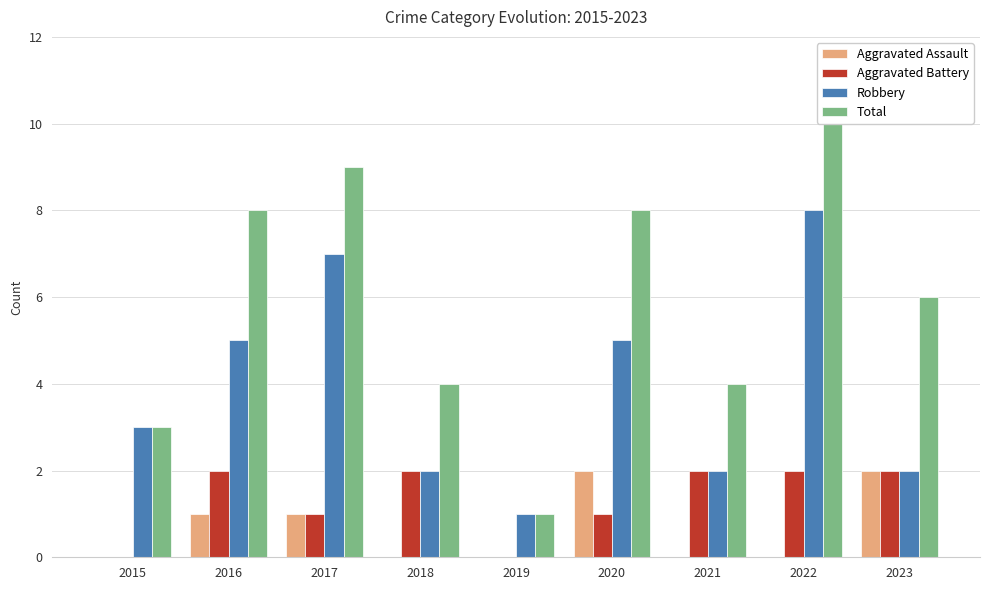

The value of Total at 2015 is 5. True or false?

False